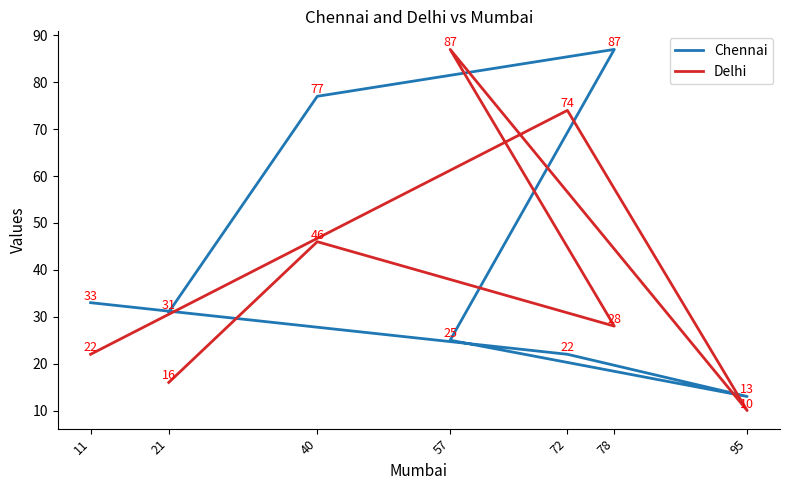

Is it true that Chennai equals 22 at 72?

True